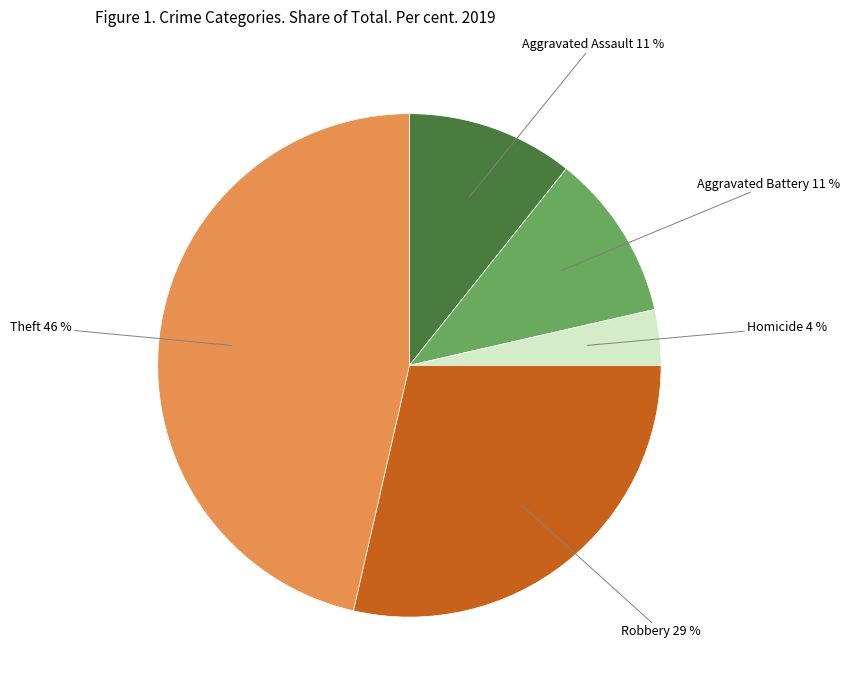

Is there a majority slice in this chart?

No